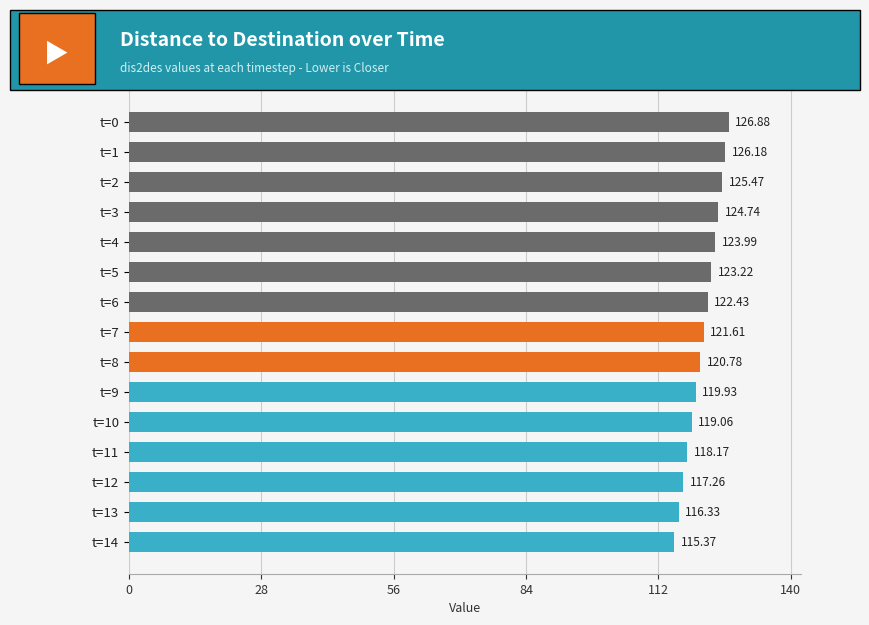

What is the sum of the values at t=1 and t=4?

250.2